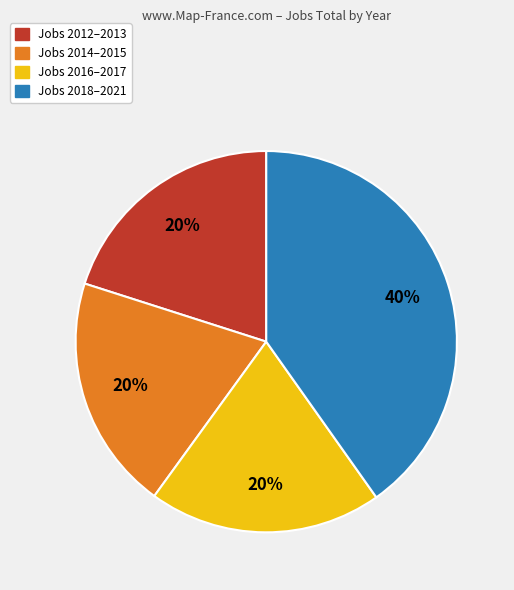

Is there a majority slice in this chart?

No